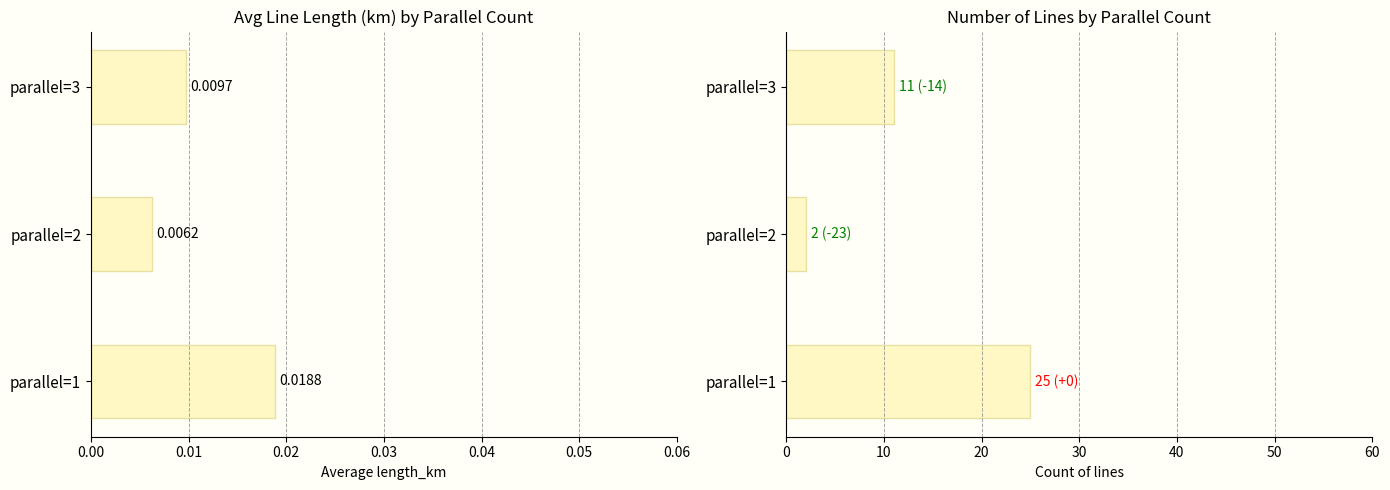

Reading left to right, list all the values displayed in this chart.

avg length_km: 0.0	0.0	0.0
line count: 25.0	2.0	11.0